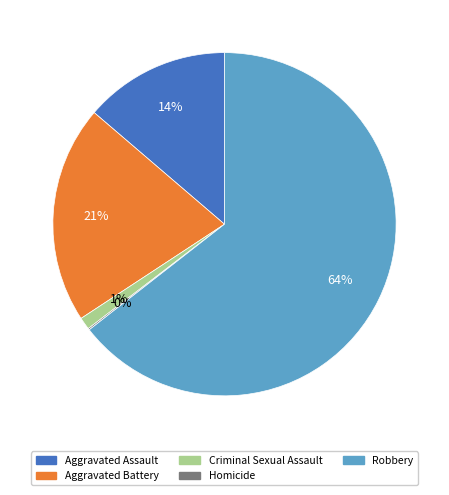

Which category has the biggest portion of the pie?

Robbery